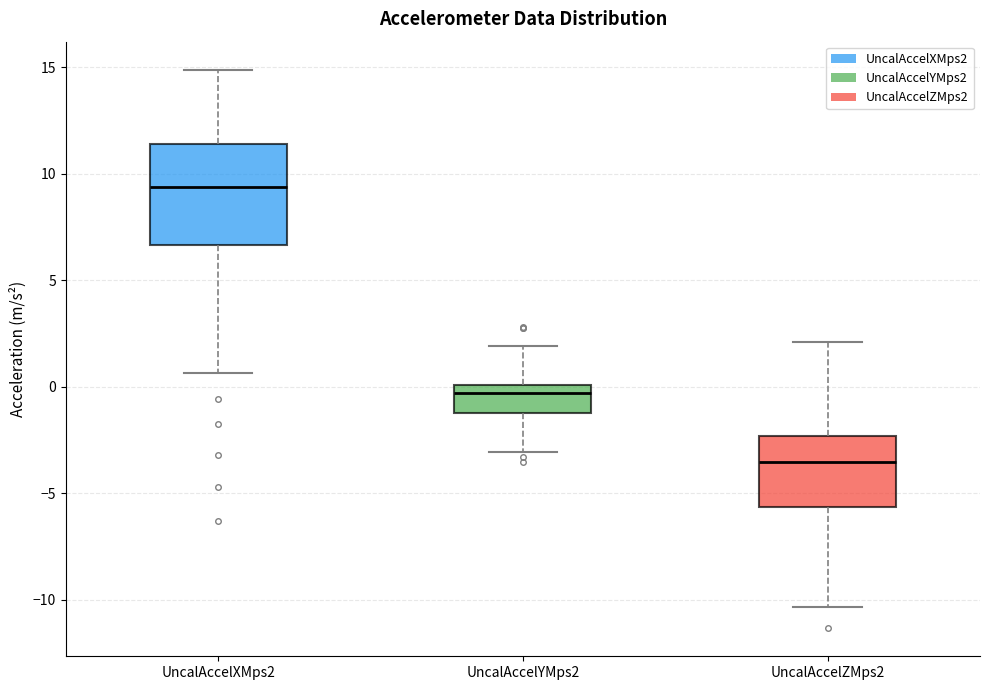

Reading left to right, transcribe this box plot: for each box, give where its median line is, the range the box spans, and where its two whiskers end, as read against the y-axis. The values are not printed on the chart, so give them approximately, as read against the axis.

UncalAccelXMps2: median 9.5, box 6.5 to 11.5, whiskers 0.5 to 15.0
UncalAccelYMps2: median -0.5, box -1.0 to 0.0, whiskers -3.0 to 2.0
UncalAccelZMps2: median -3.5, box -5.5 to -2.5, whiskers -10.5 to 2.0